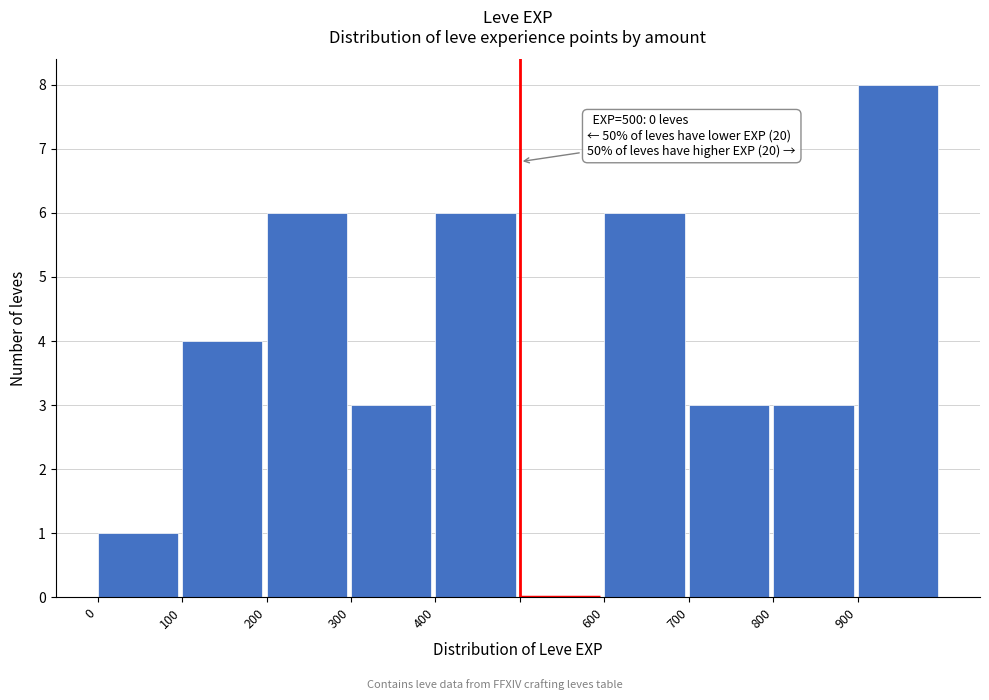

Which range on the x-axis has the tallest bar?

900 to 1000